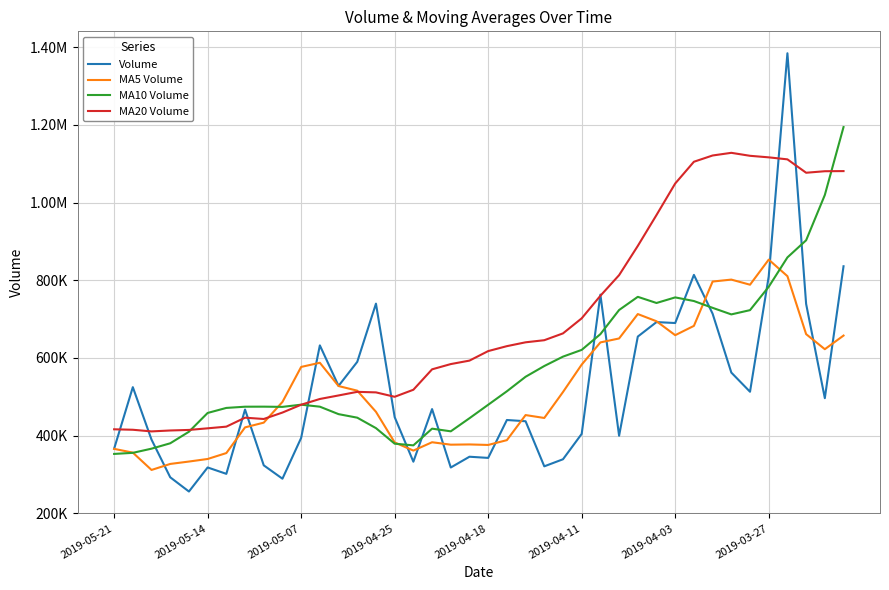

What is the value of the MA20 Volume point at the 36th from the left?

1116266.4